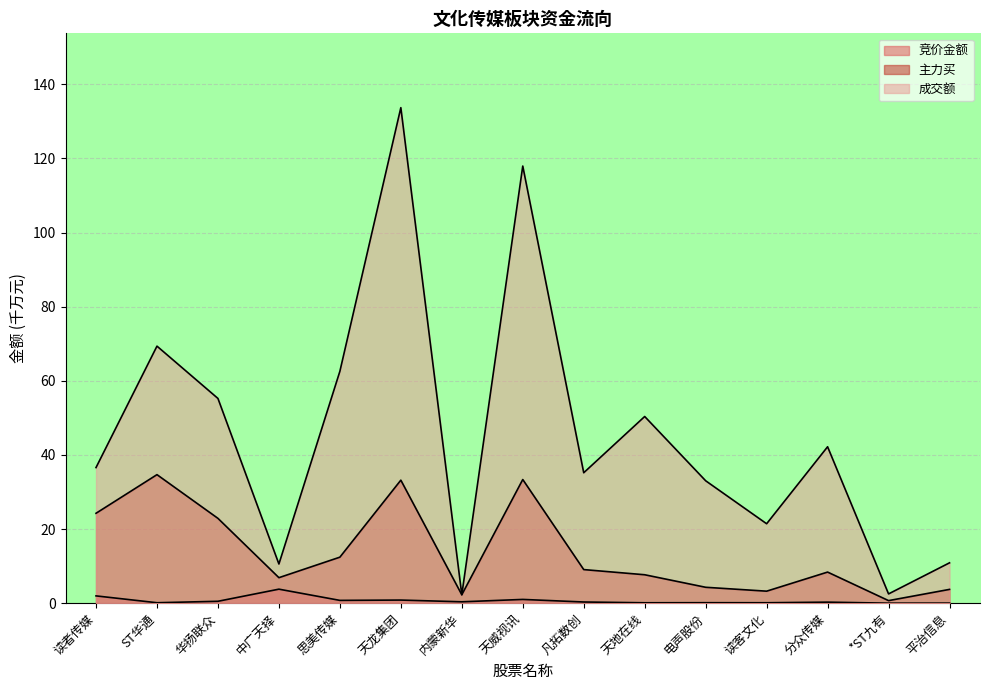

True or false: 竞价金额 and 成交额 cross at least once.

False